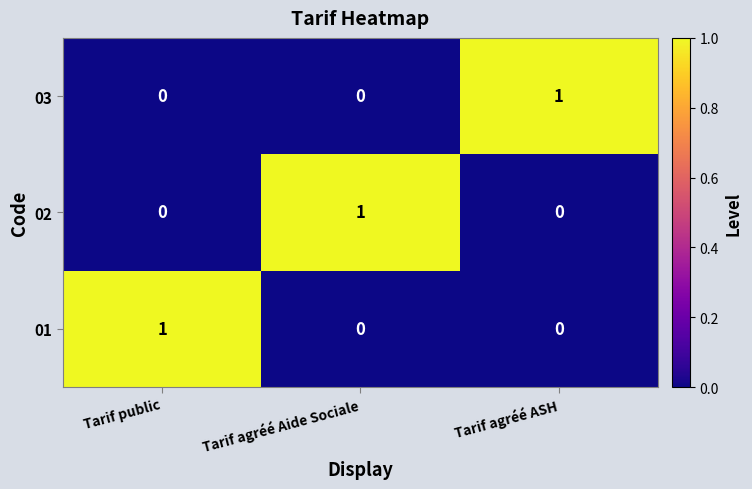

How many categories are shown in the chart?

3